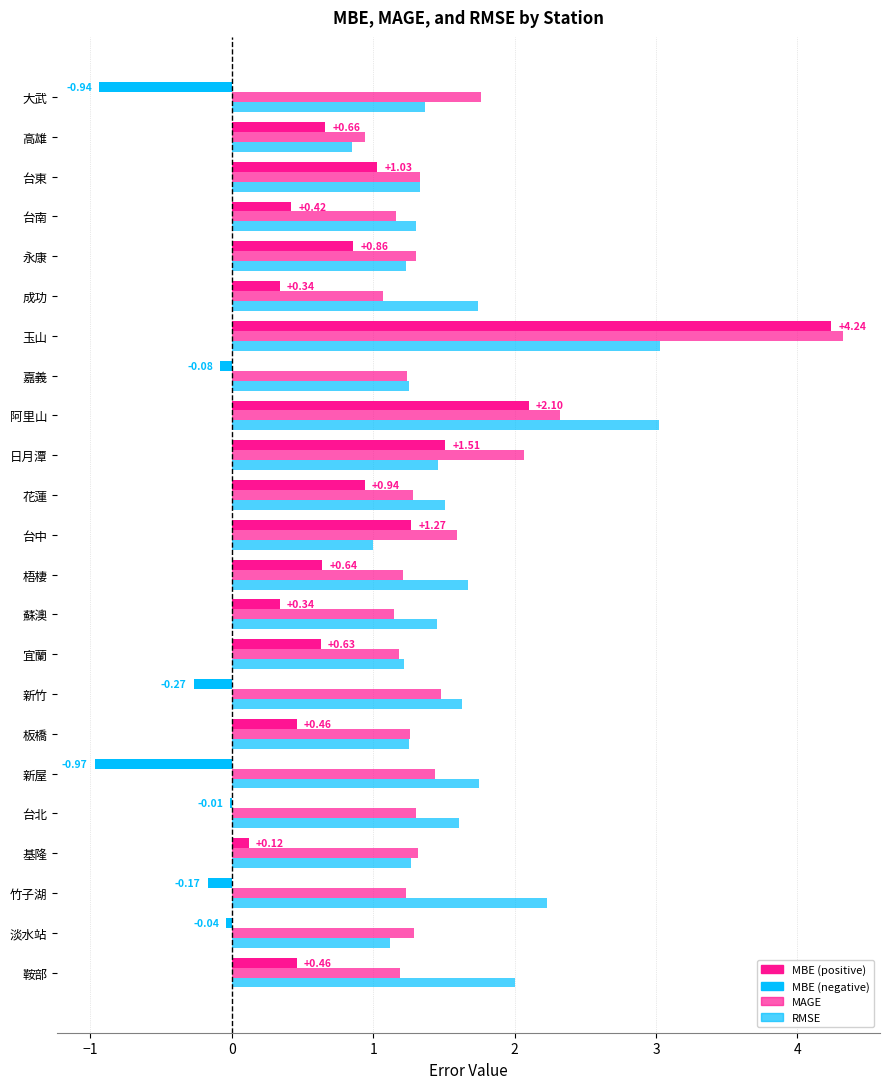

Which series has the largest total across all categories?

RMSE